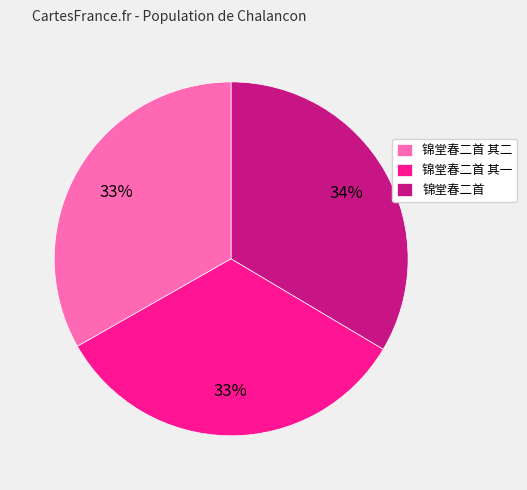

Count the number of slices in the pie.

3